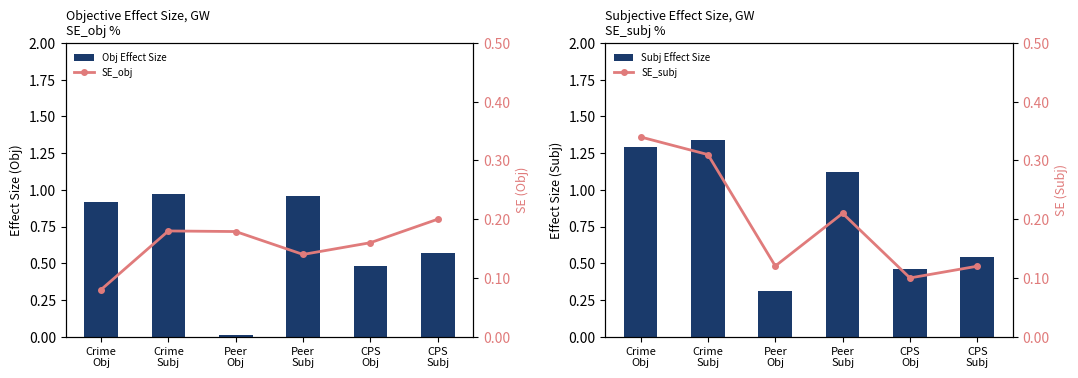

What is the greatest value displayed?

1.3